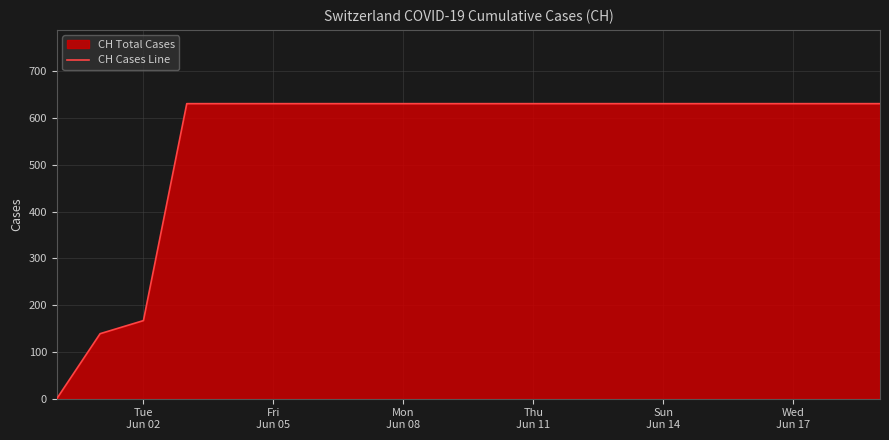

What is the greatest value displayed?

631